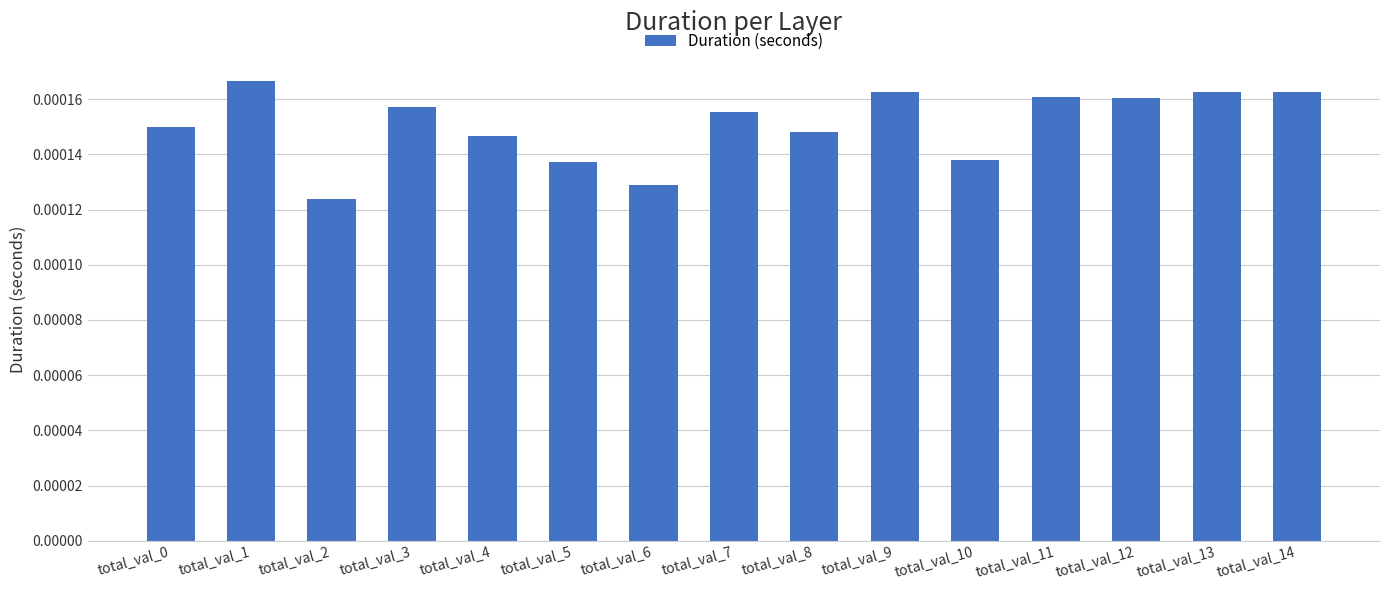

Are the bars grouped side by side (vs. stacked)?

No